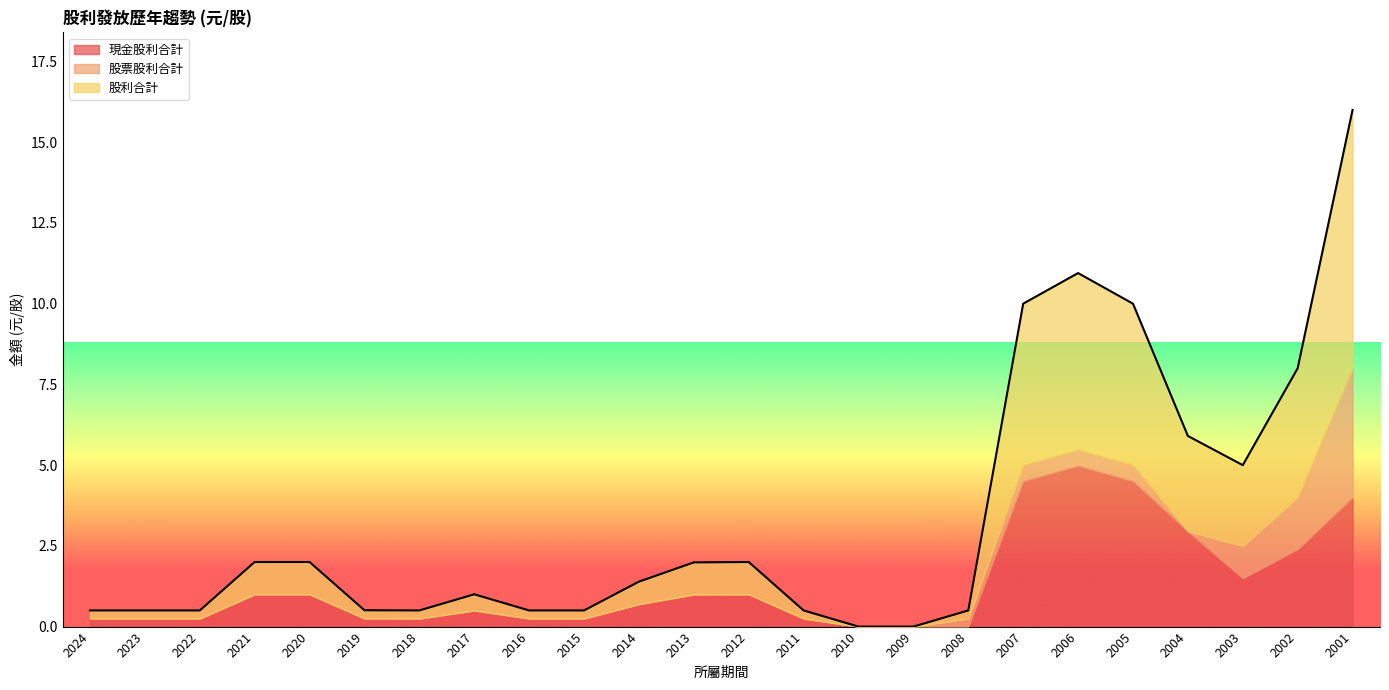

True or false: 股利合計 and 現金股利合計 intersect in this chart.

False